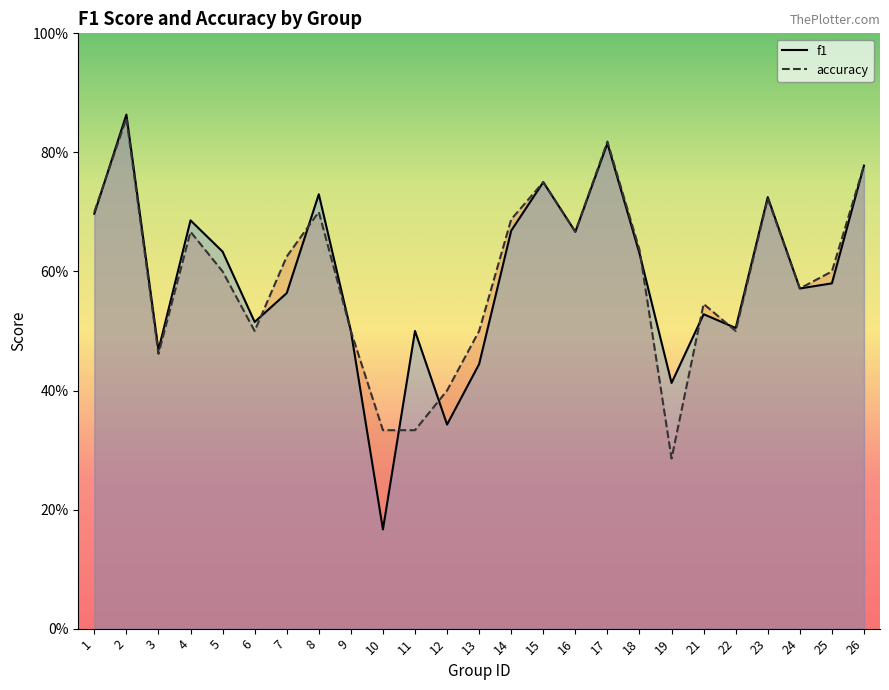

In accuracy, how many points are higher than both neighbors (excluding endpoints)?

7